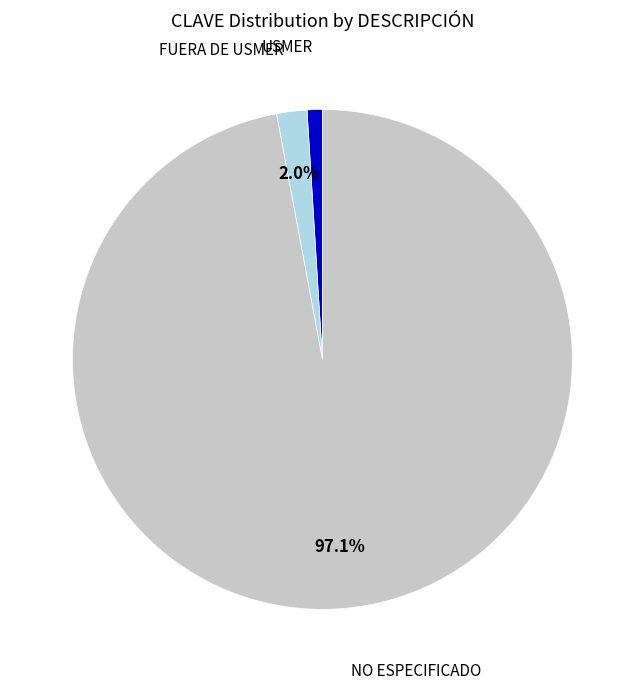

Does any single category account for the majority?

Yes